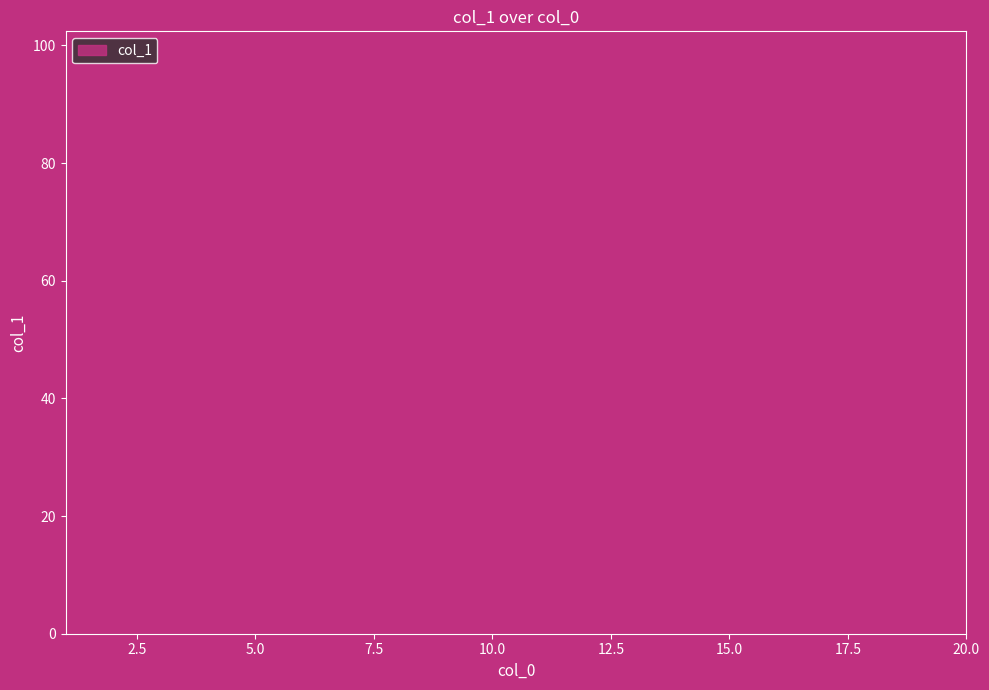

What is the greatest value displayed?

93.1